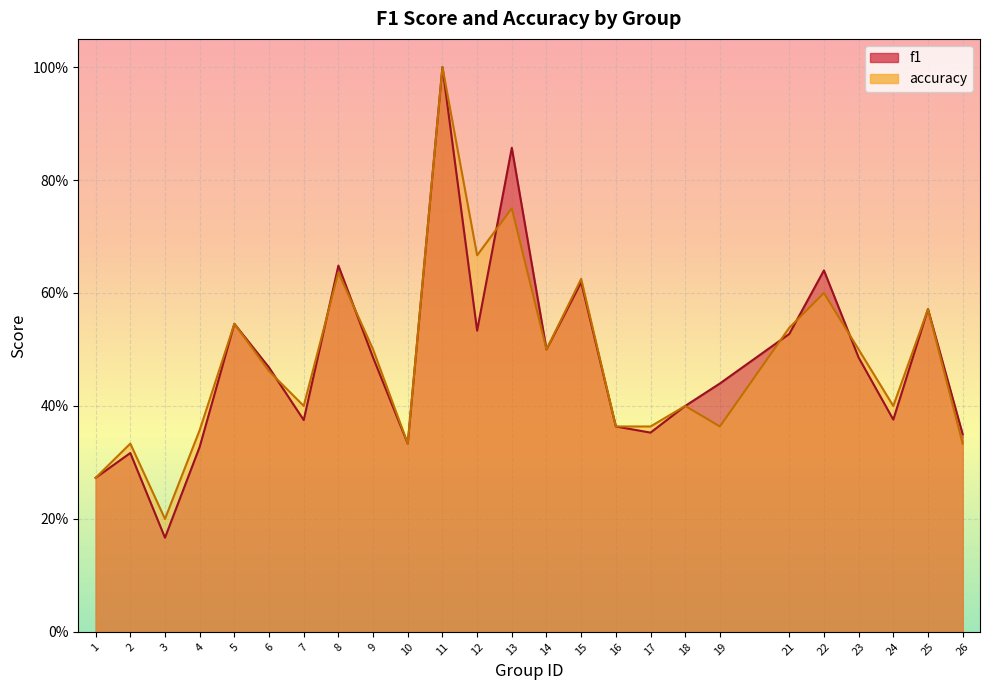

Rank the series by their maximum value, from lowest to highest.

f1, accuracy